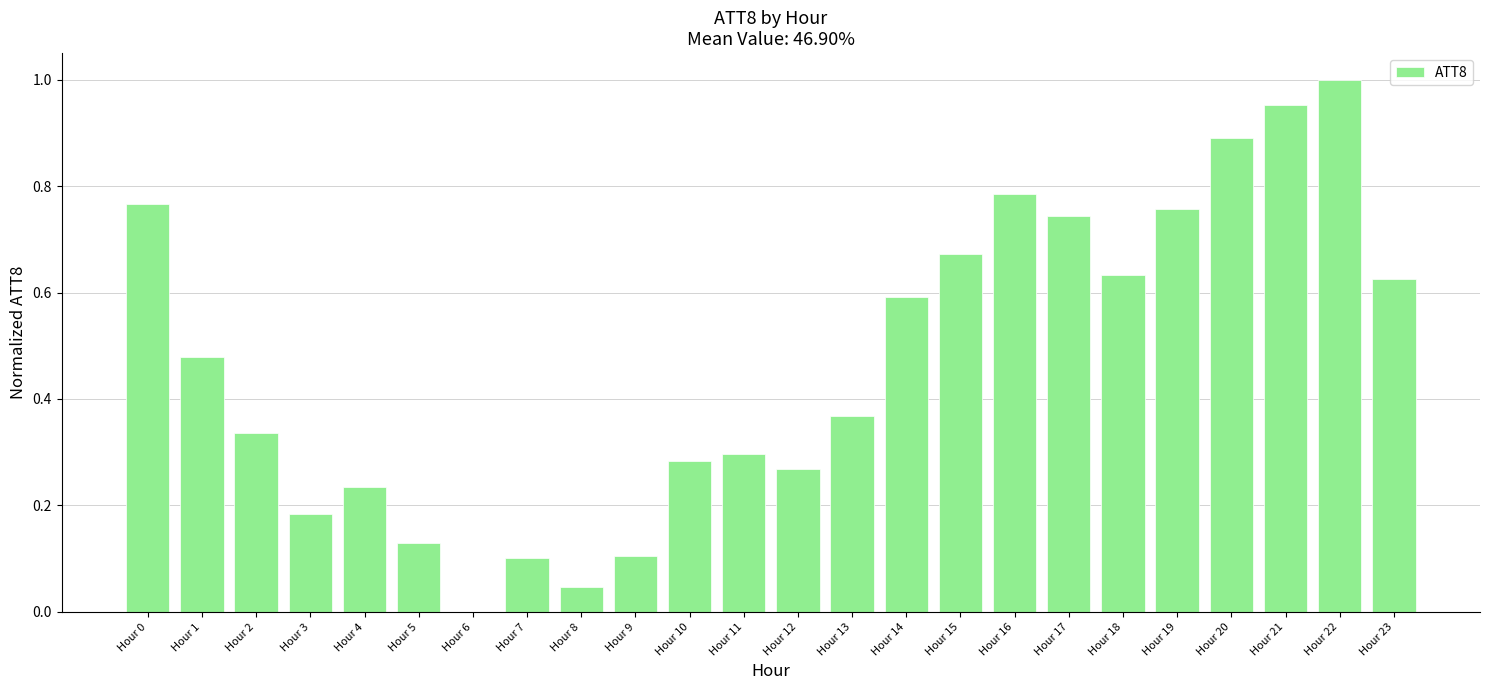

Are the bars horizontal?

No